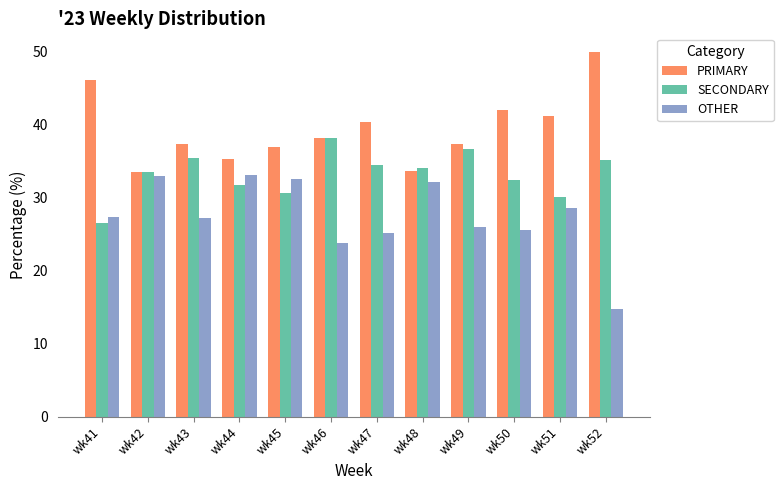

What is the sum of the PRIMARY values at wk42 and wk49?

70.8